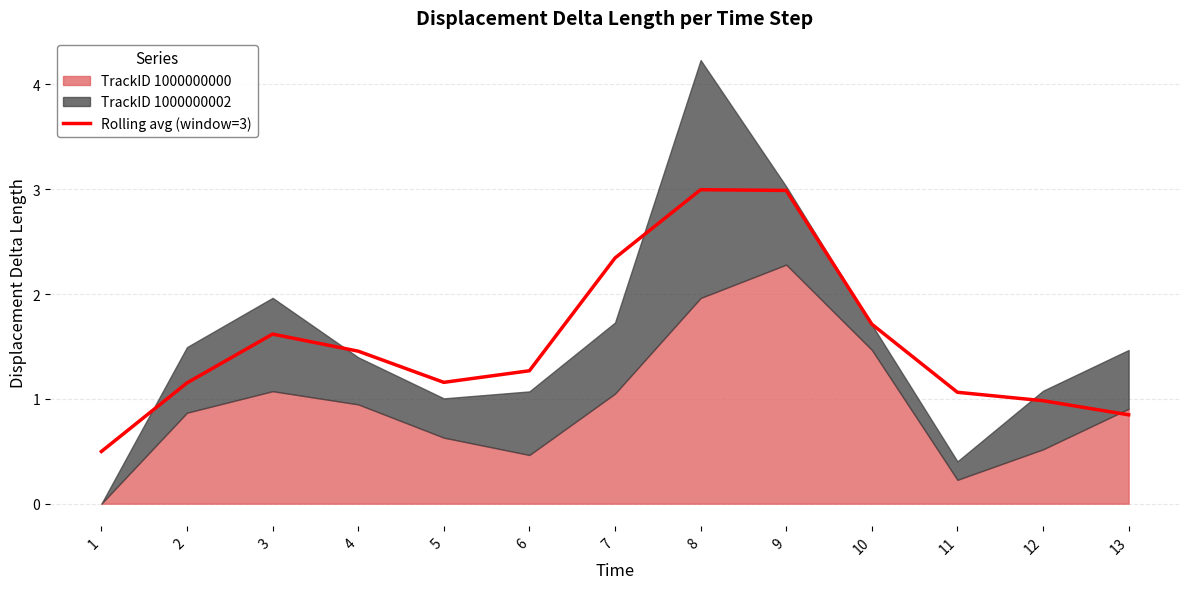

True or false: the data shows 1.2 at 5.

True